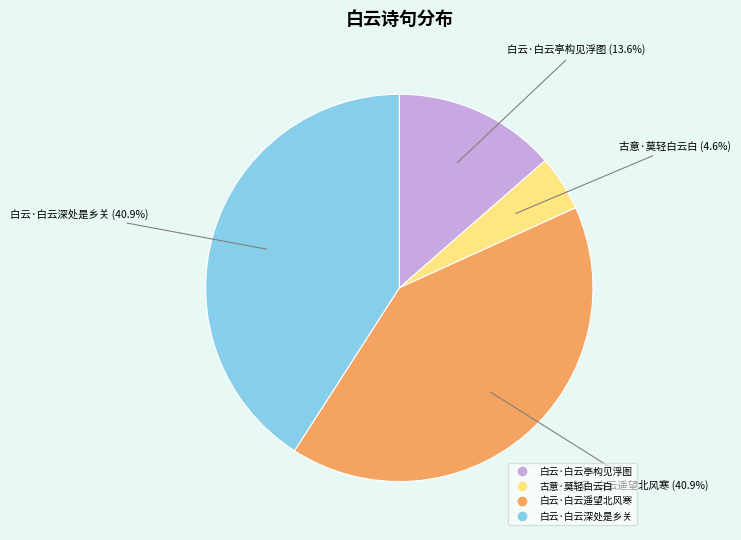

What percentage is the 白云·白云遥望北风寒 slice, to the nearest percent?

41%